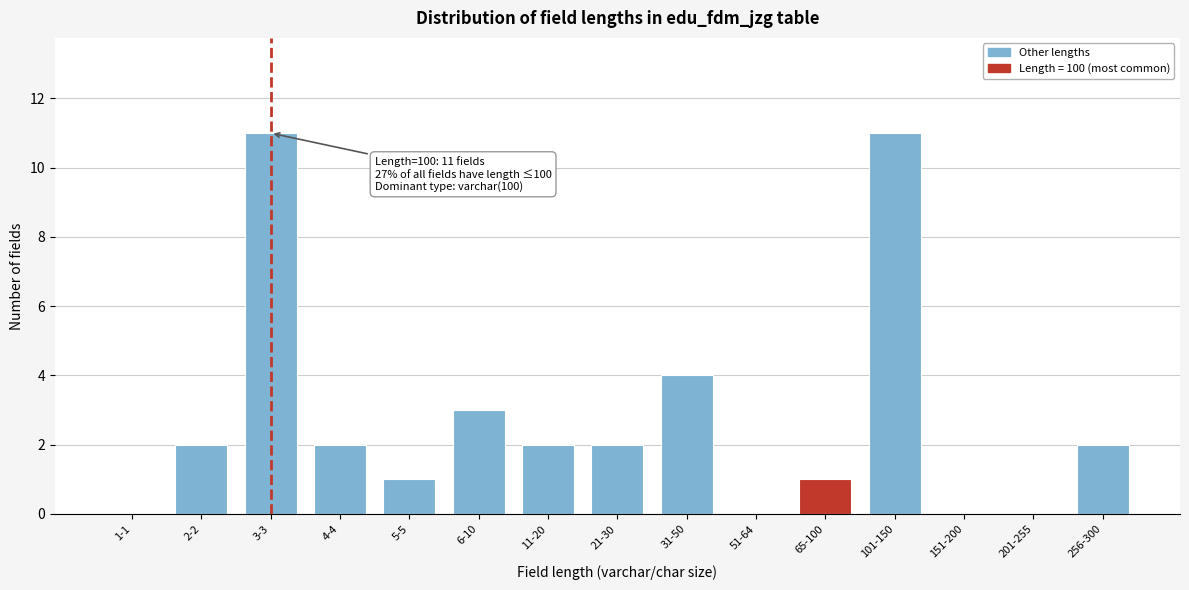

Reading right to left, list all the values displayed in this chart.

256-300=2	201-255=0	151-200=0	101-150=11	65-100=1	51-64=0	31-50=4	21-30=2	11-20=2	6-10=3	5-5=1	4-4=2	3-3=11	2-2=2	1-1=0